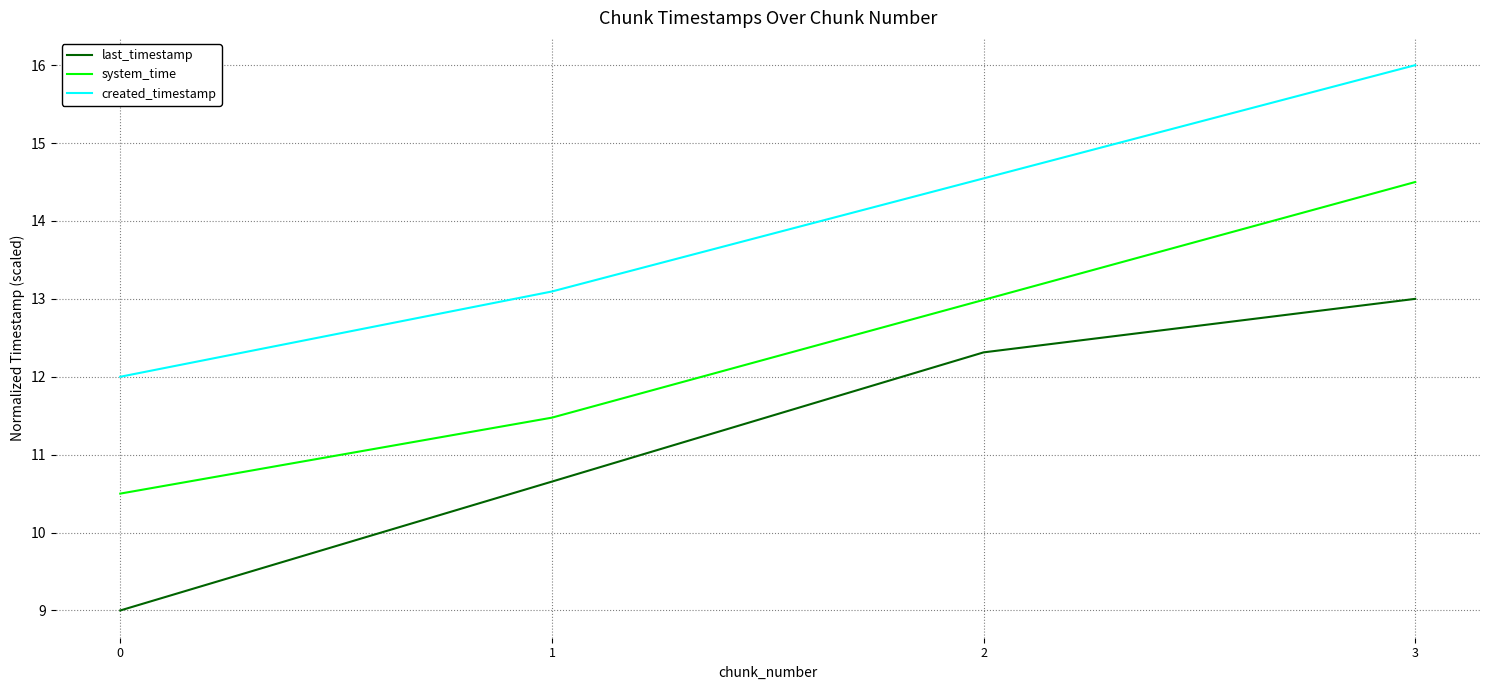

At which category is the sum across all series the highest?

3